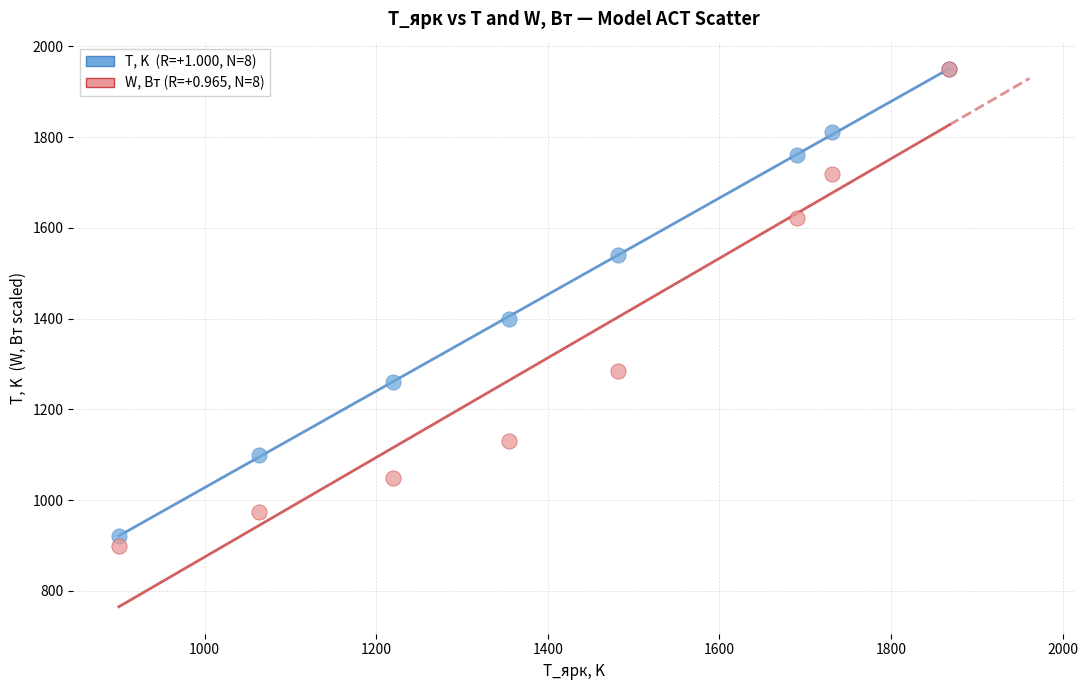

Across all series, what Y value is closest to 1425?

1400.0